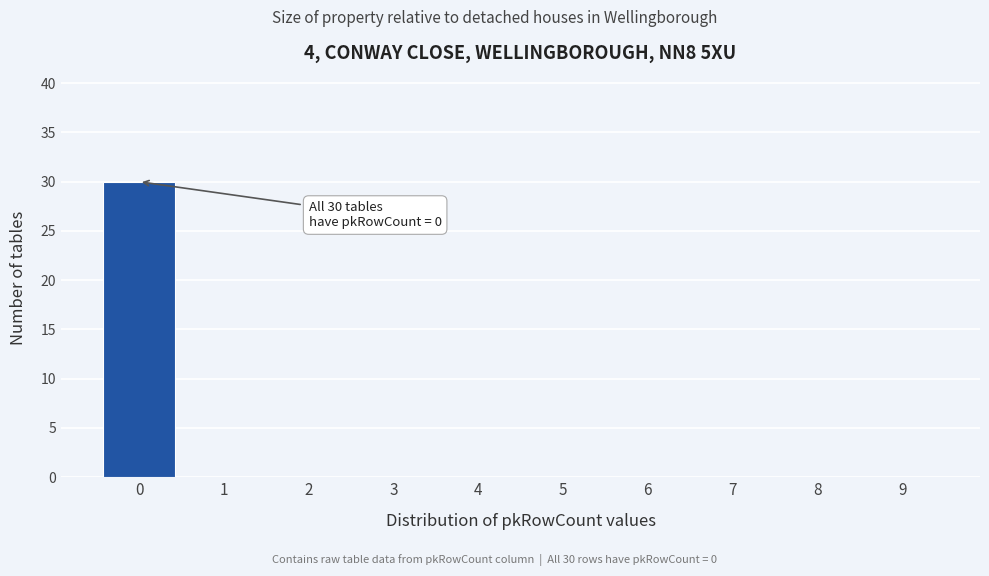

Which range on the x-axis has the tallest bar?

-0.5 to 0.5